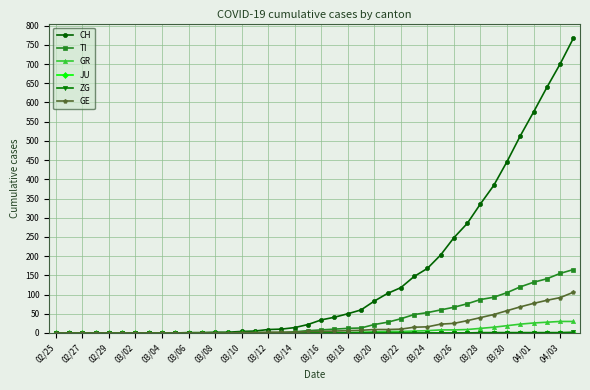

Which series has the largest range (max minus min)?

CH